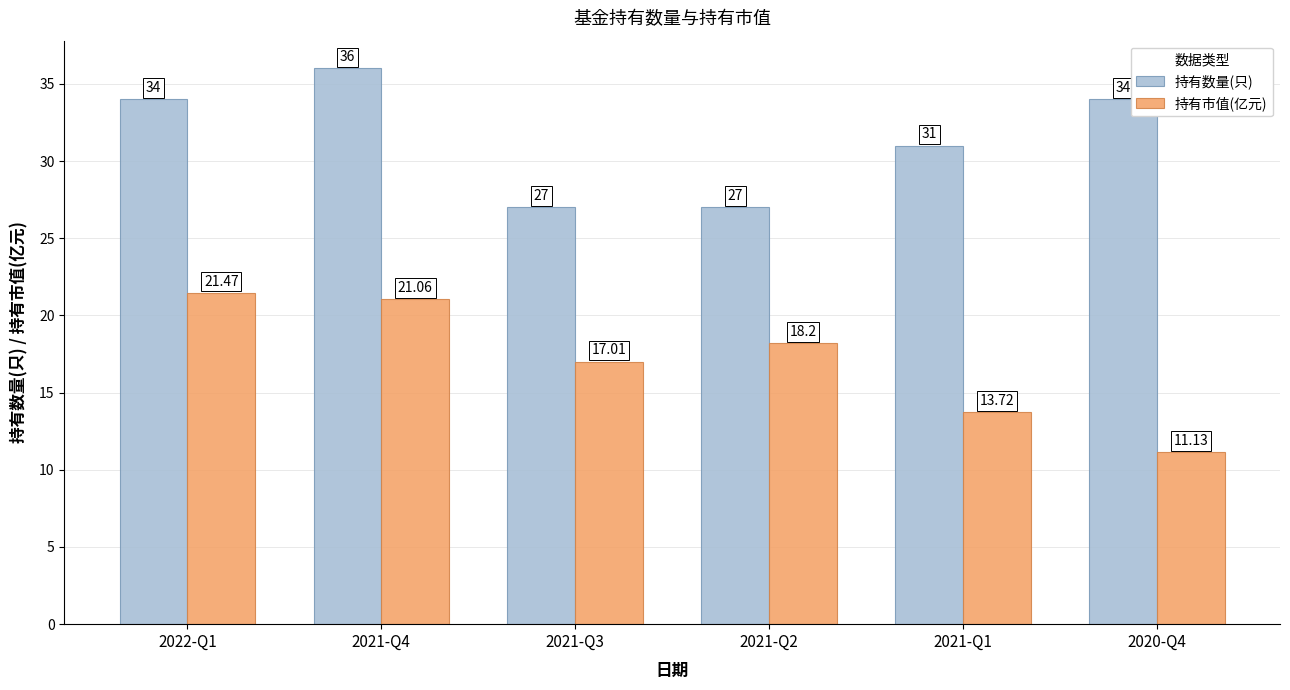

What is the approximate value of 持有市值(亿元) at 2022-Q1?

21.5